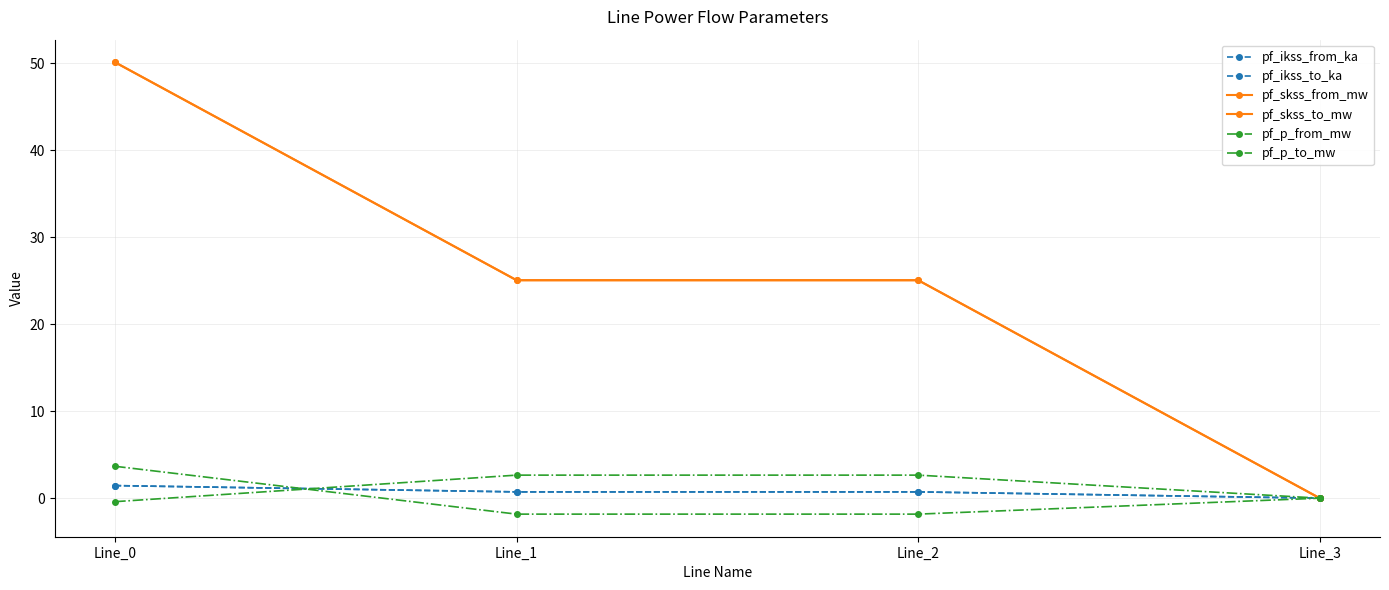

After their last crossing, which series has the higher values: pf_p_from_mw or pf_p_to_mw?

pf_p_from_mw